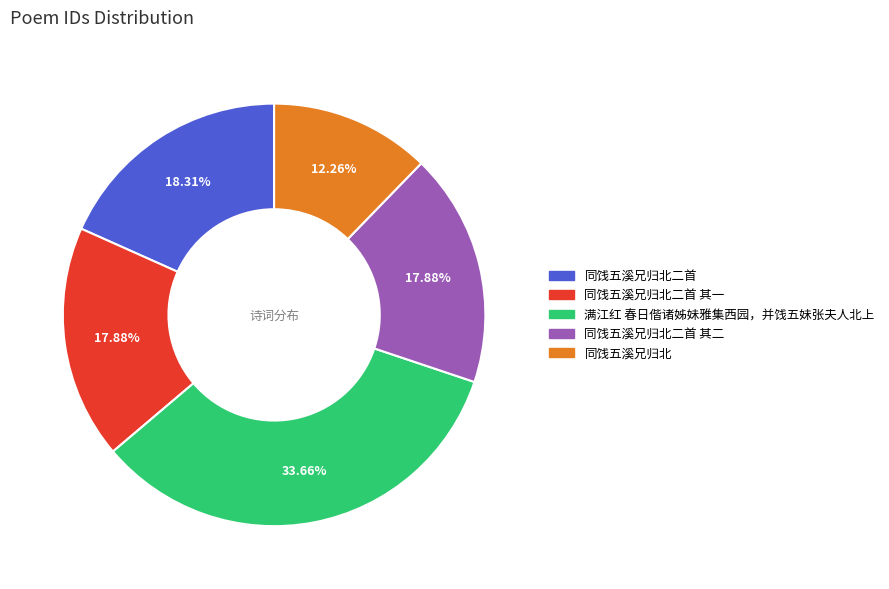

Is there any slice that represents more than half of the pie?

No